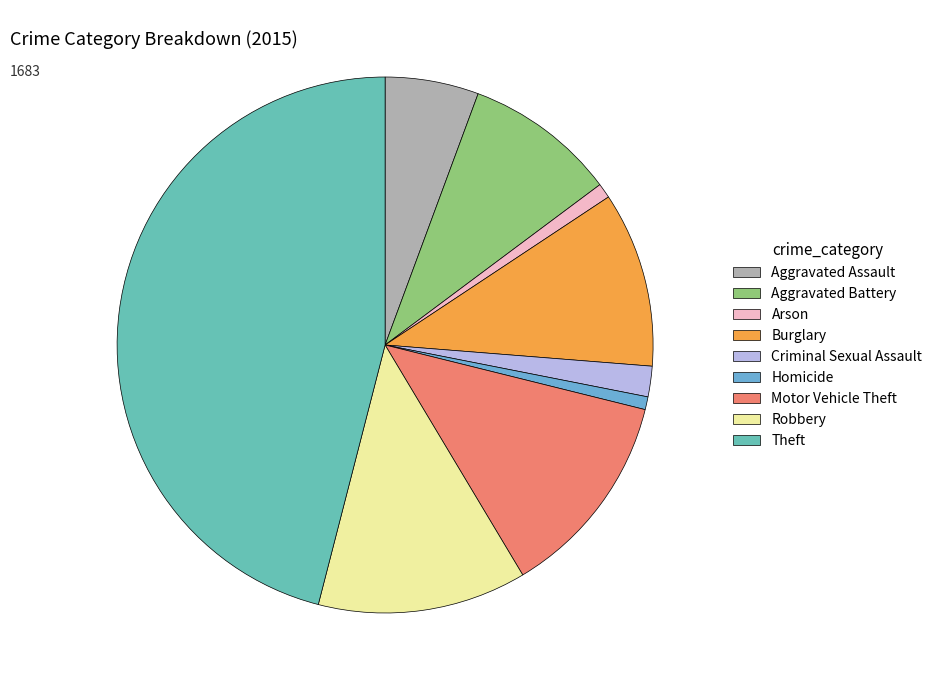

To the nearest percent, what is the difference between the largest and smallest slice percentages?

45%